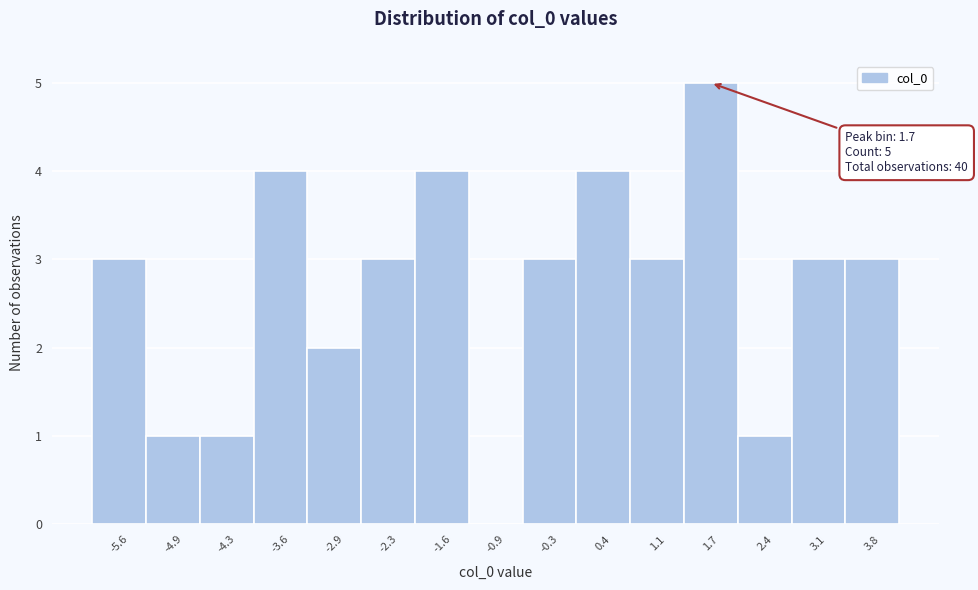

Reading right to left, transcribe all the data shown in this chart.

3.8=3	3.1=3	2.4=1	1.7=5	1.1=3	0.4=4	-0.3=3	-0.9=0	-1.6=4	-2.3=3	-2.9=2	-3.6=4	-4.3=1	-4.9=1	-5.6=3